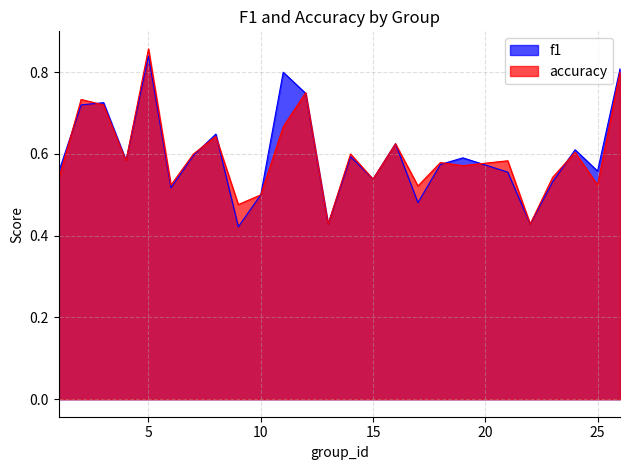

Between which two adjacent categories do f1 and accuracy first intersect?

1 and 2